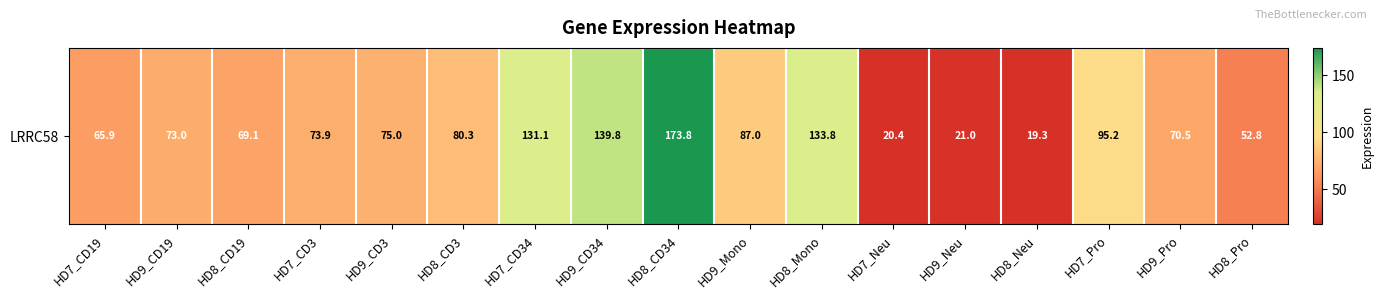

Reading right to left, what are all the values shown in this chart?

52.8	70.5	95.2	19.3	21.0	20.4	133.8	87.0	173.8	139.8	131.1	80.3	75.0	73.9	69.1	73.0	65.9